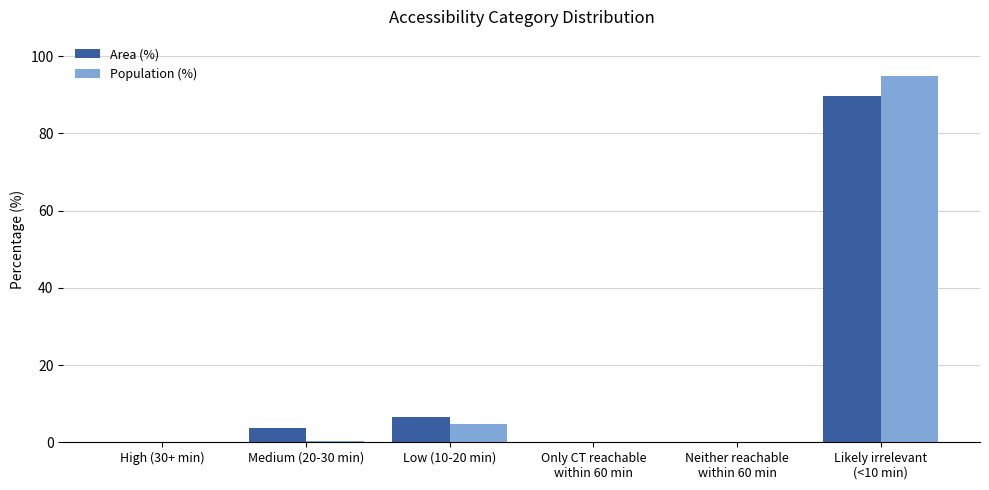

What is the highest value of the Area (%) series?

89.7